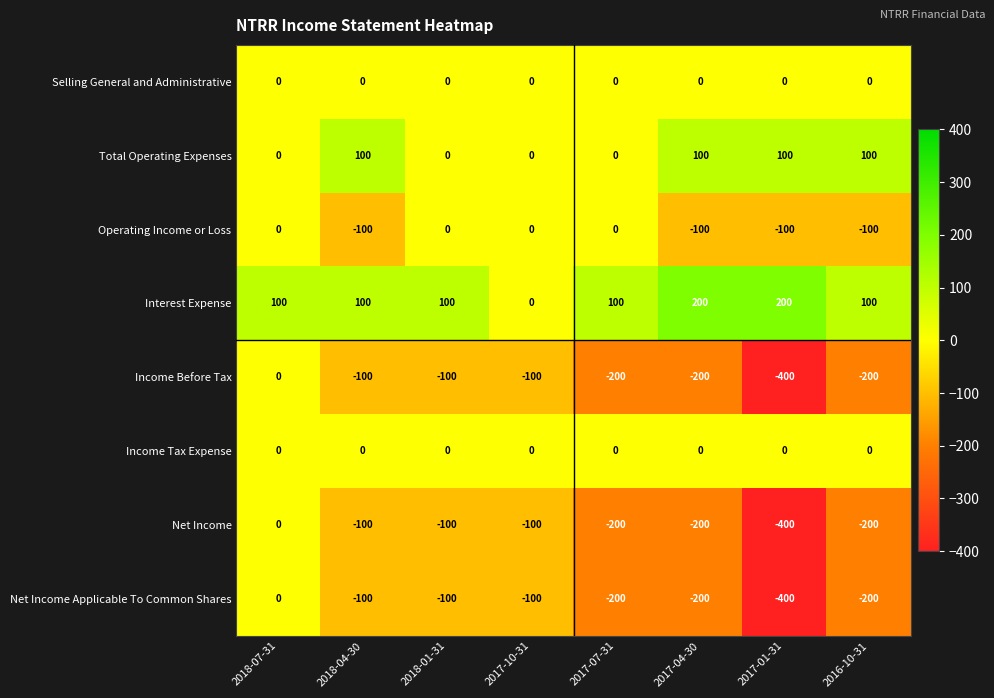

Where is Income Before Tax nearest to the value -200?

2017-07-31